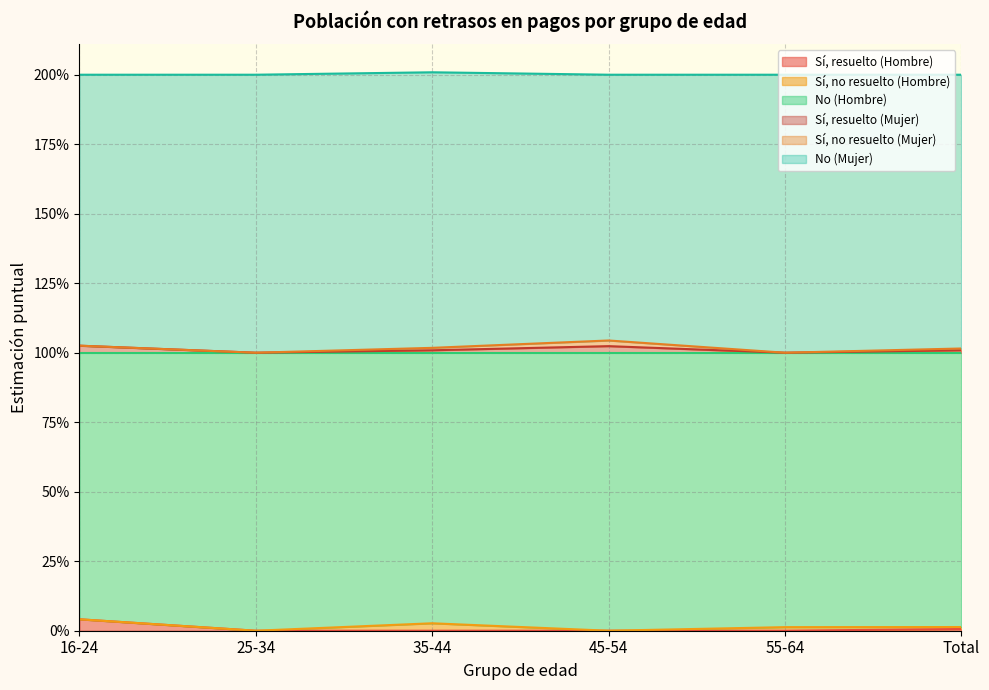

Does the chart display data point markers on the line(s)?

No